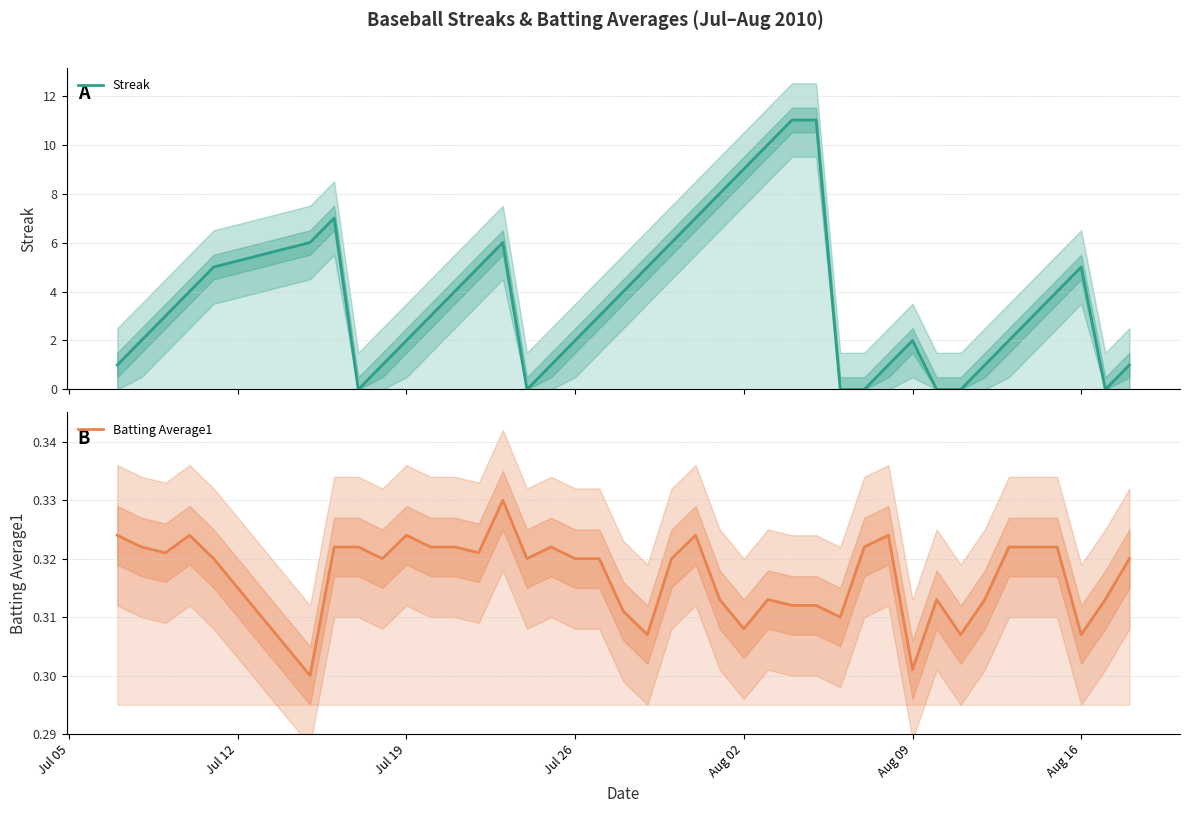

What is the sum of all Batting Average1 values?

12.7